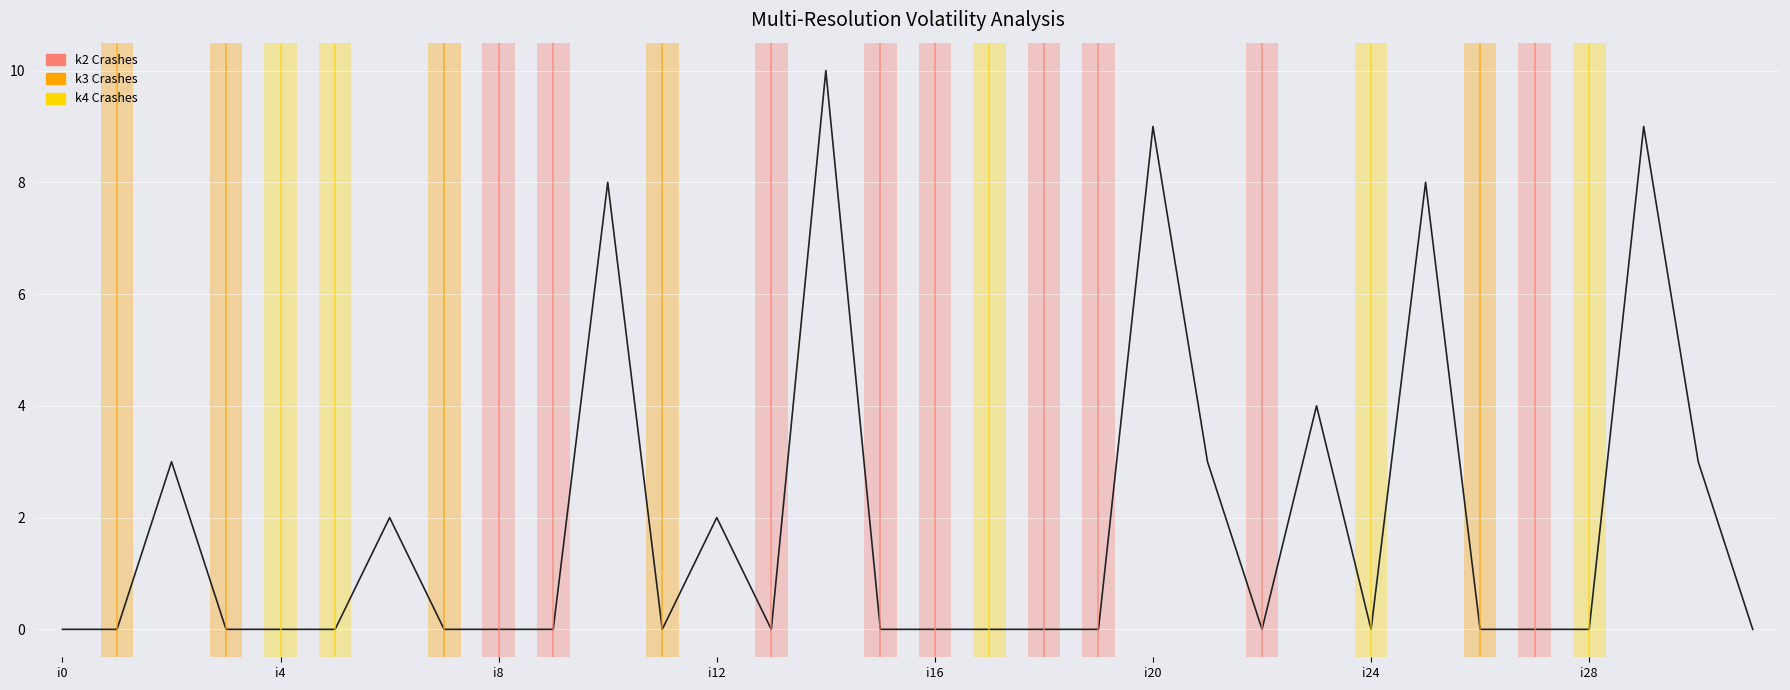

How many interior local valleys (lower than both neighbors) does the data have?

4